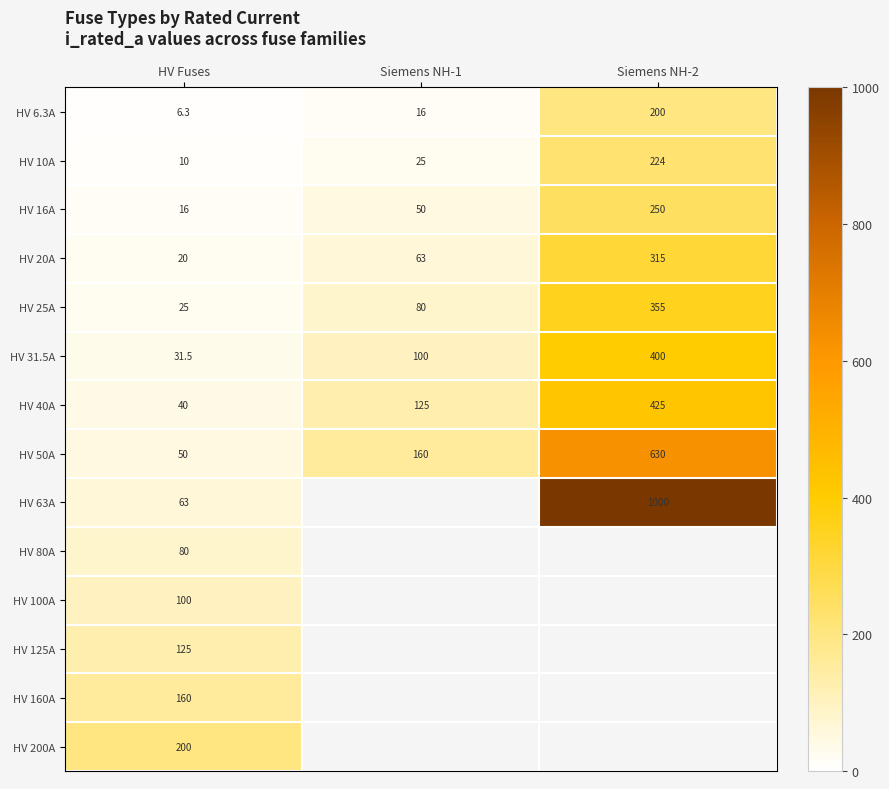

At which label is HV 31.5A closest to 215?

Siemens NH-1